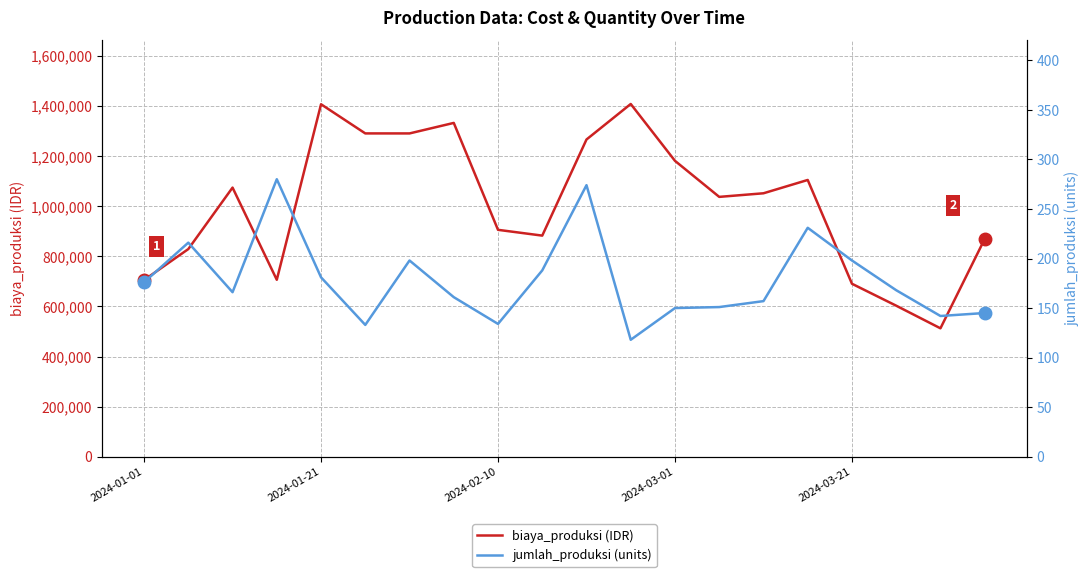

What is the lowest value of the biaya_produksi (IDR) series?

512640